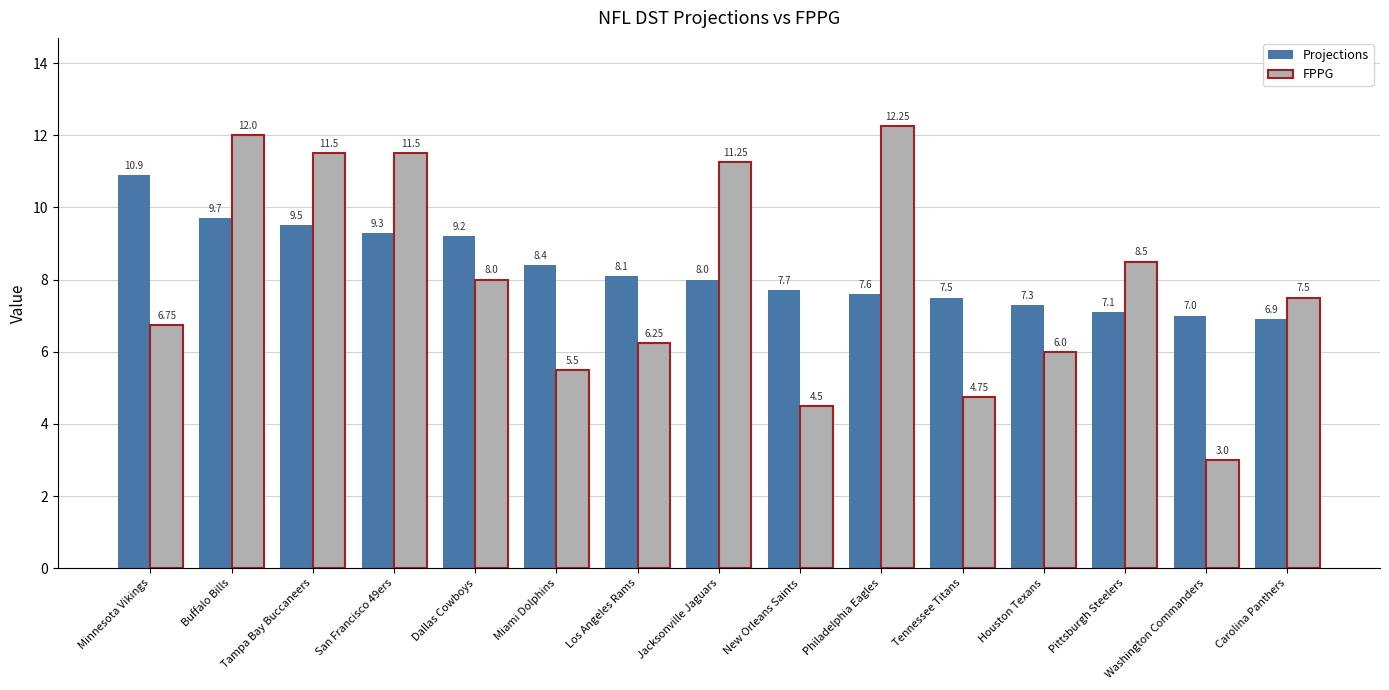

What is the difference between the maximum and minimum values in the Projections series?

4.0